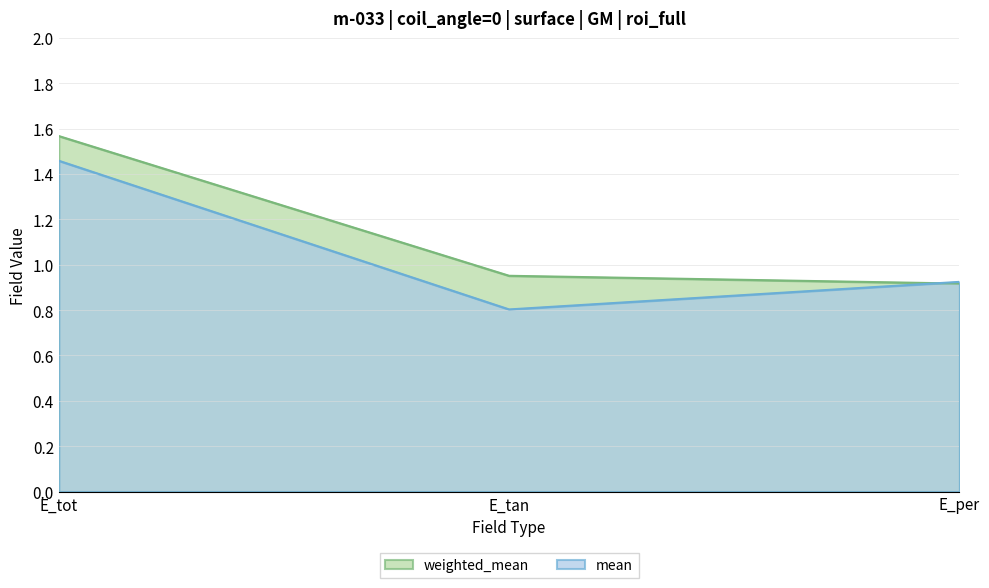

Reading left to right, extract all data points from this chart.

weighted_mean: E_tot=1.6	E_tan=1.0	E_per=0.9
mean: E_tot=1.5	E_tan=0.8	E_per=0.9